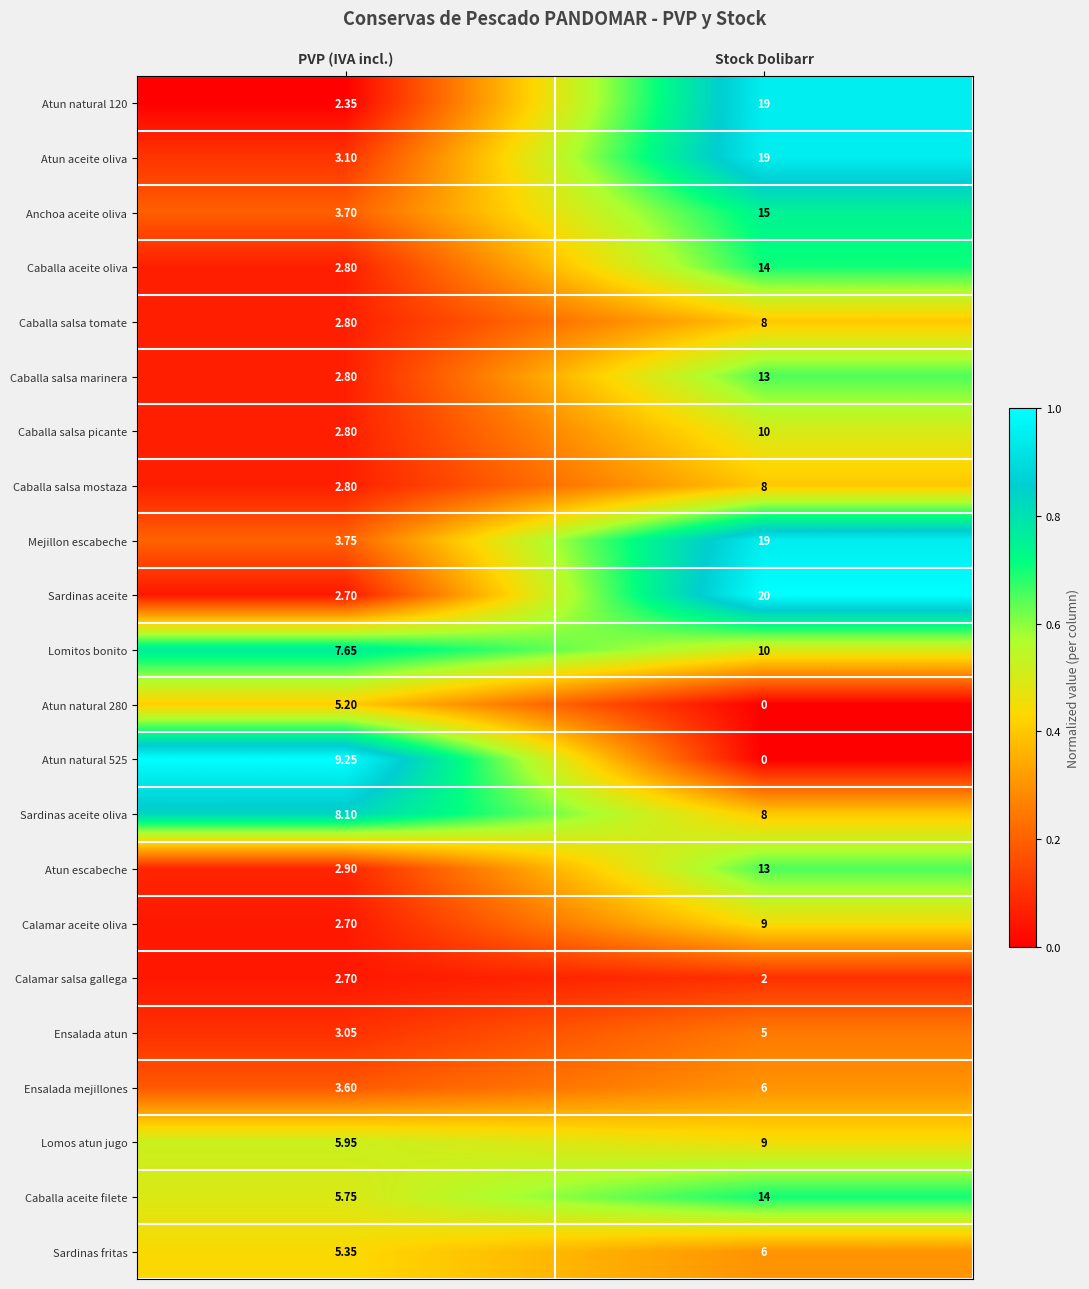

At which label is Ensalada atun closest to 4?

PVP (IVA incl.)